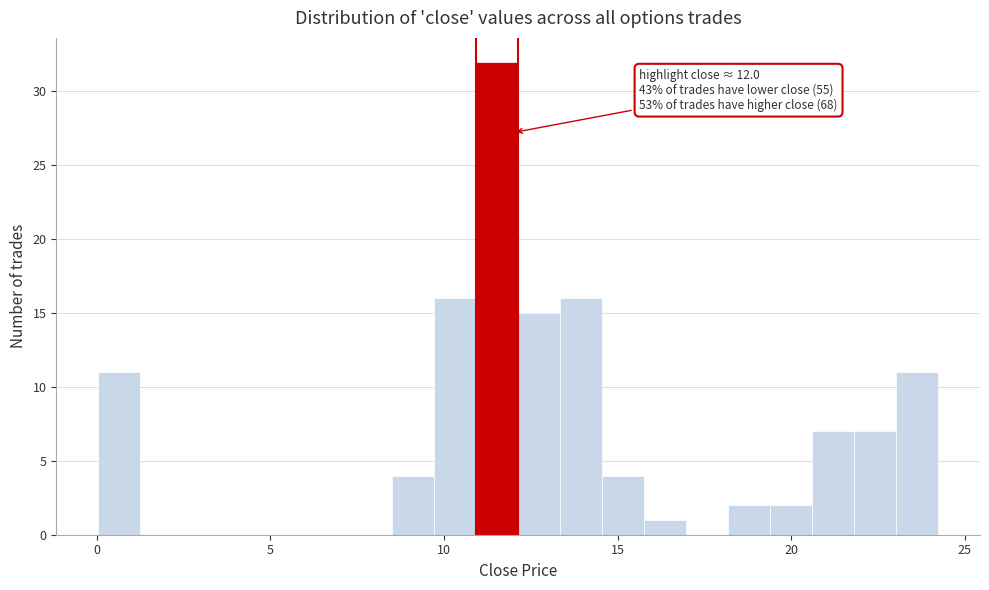

Around what value on the x-axis is the tallest bar? Give the approximate position of its centre, as read against the axis.

11.5